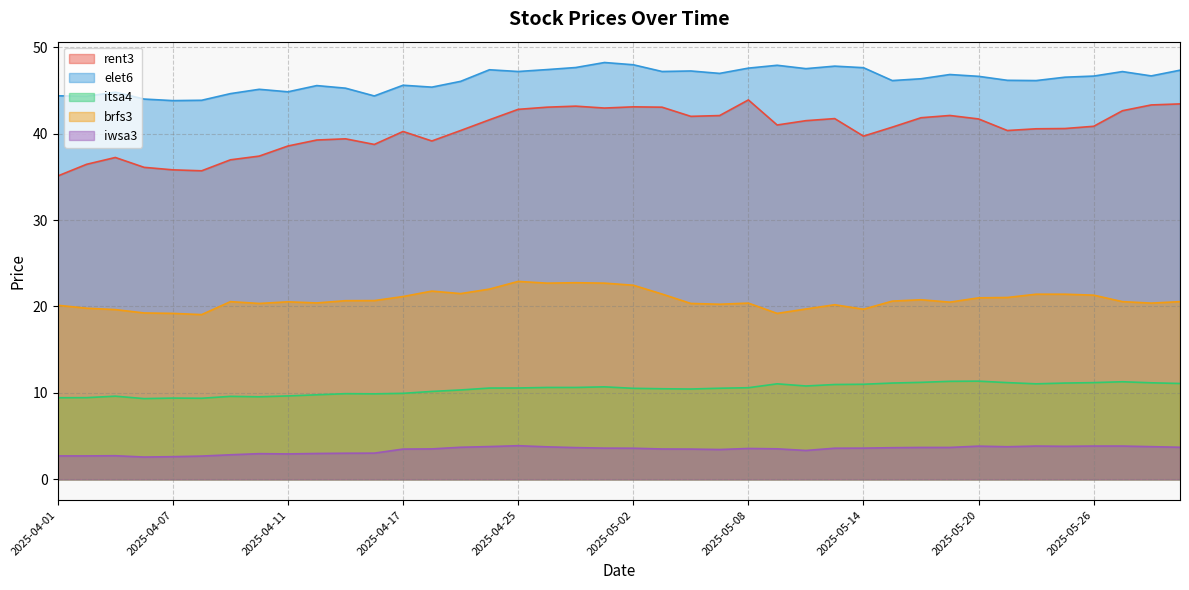

The value of iwsa3 at 2025-05-21 is 3.8. True or false?

True